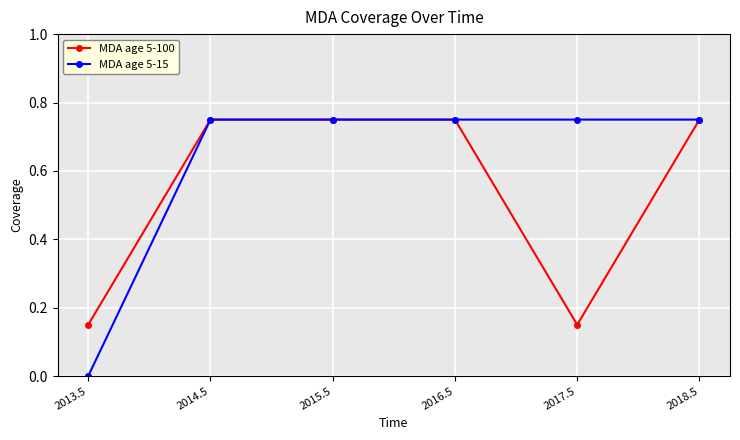

How many lines are shown in the chart?

2